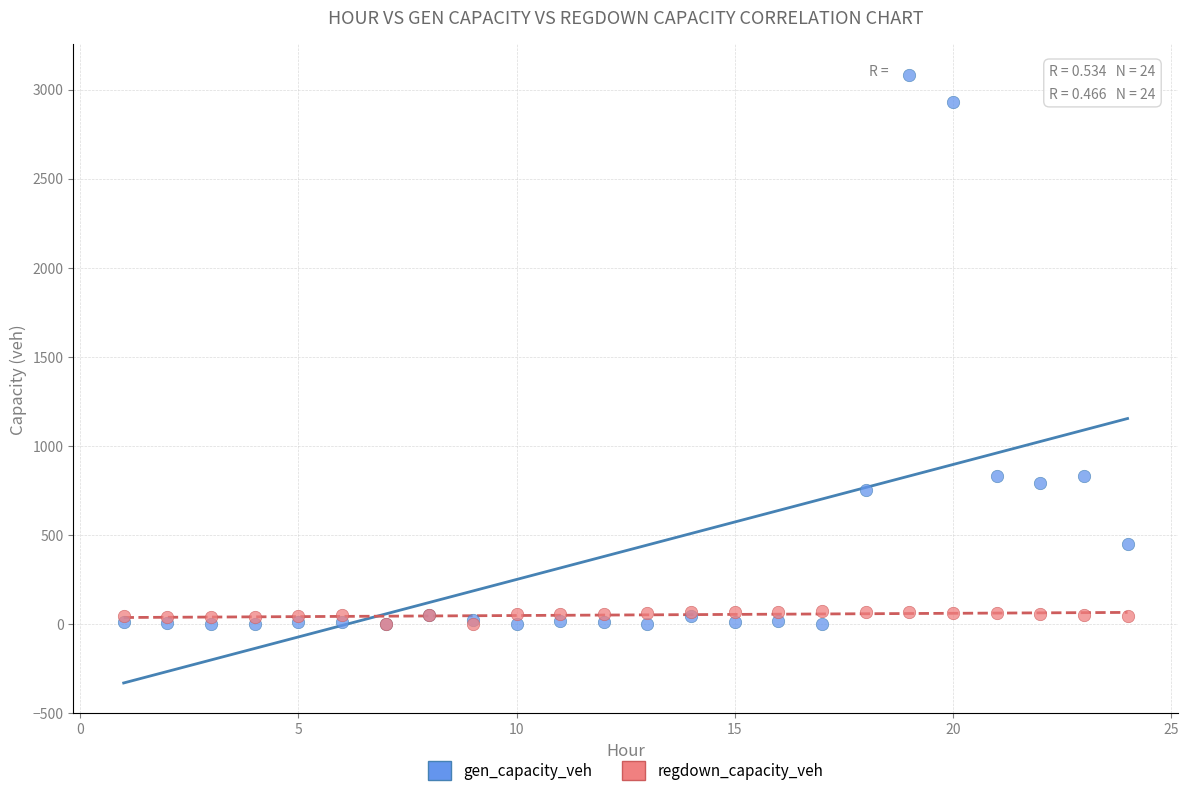

What are all the series names shown in the legend?

gen_capacity_veh, regdown_capacity_veh